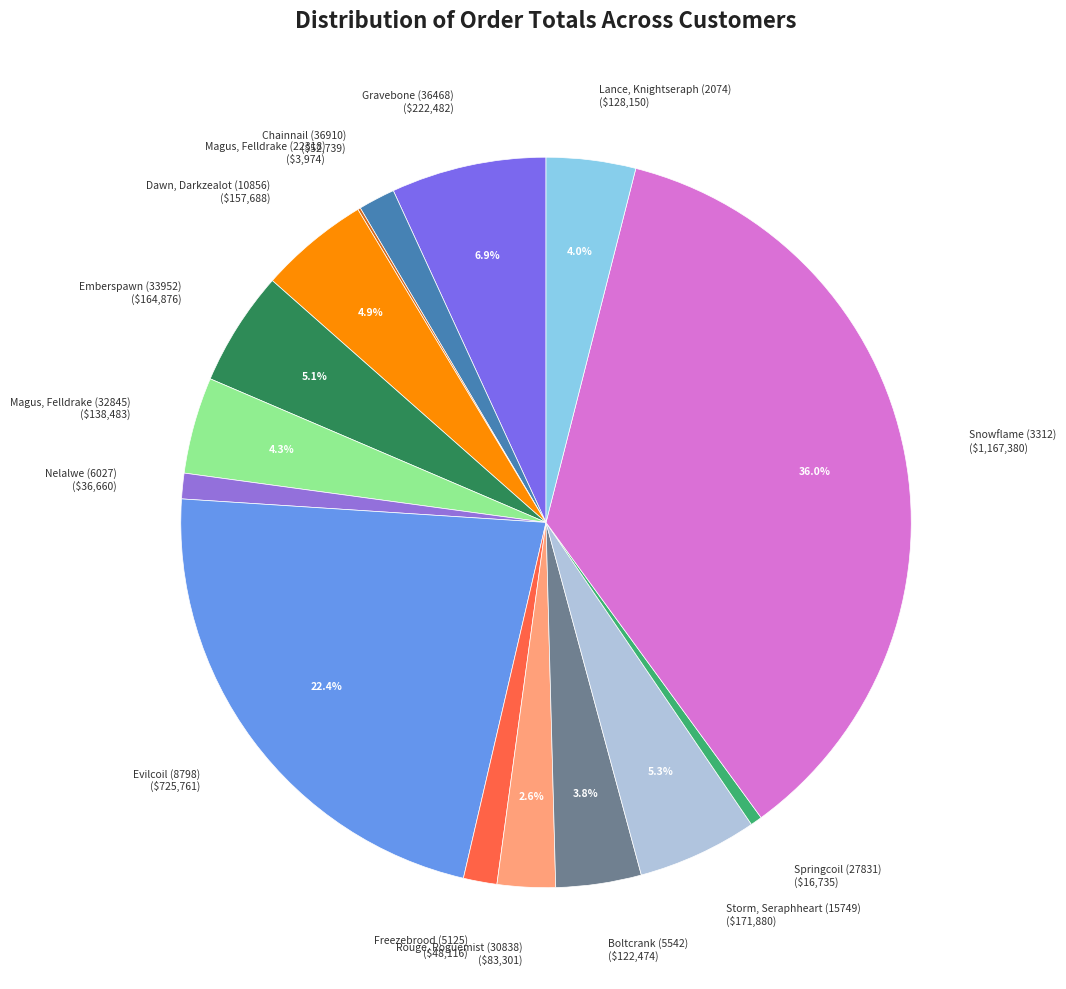

The Lance, Knightseraph (2074) slice represents 4% of the pie. True or false?

True